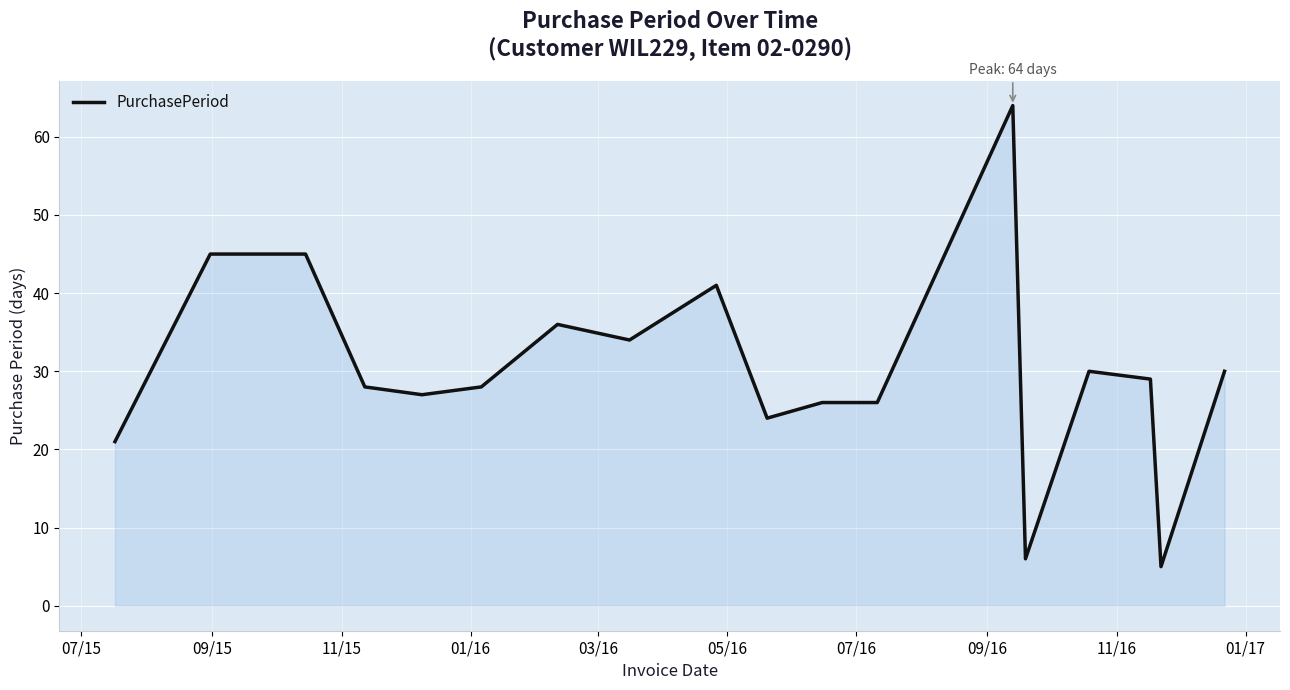

What is the minimum value shown in the chart?

5